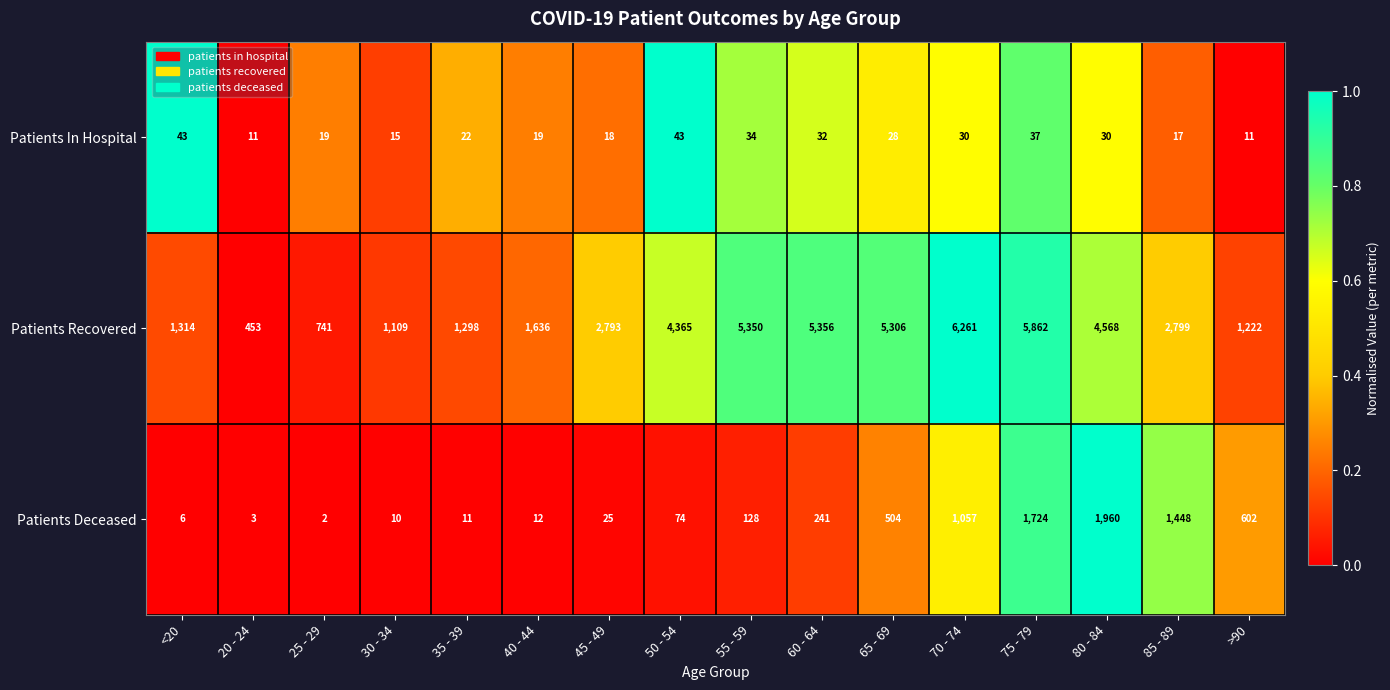

What is the difference between the second highest and second lowest values in the Patients Deceased series?

1721